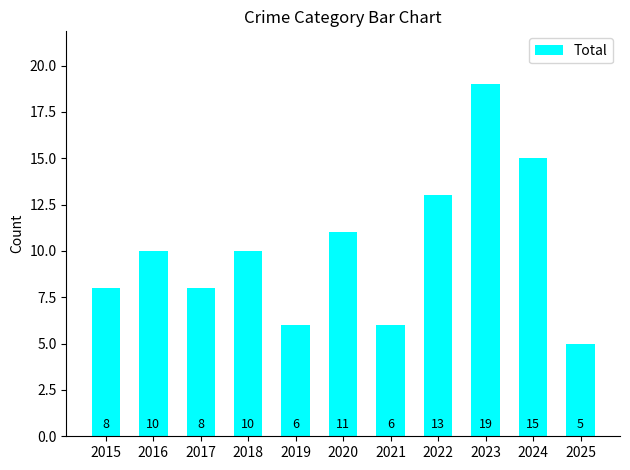

The chart shows a value of 3 at 2025. True or false?

False